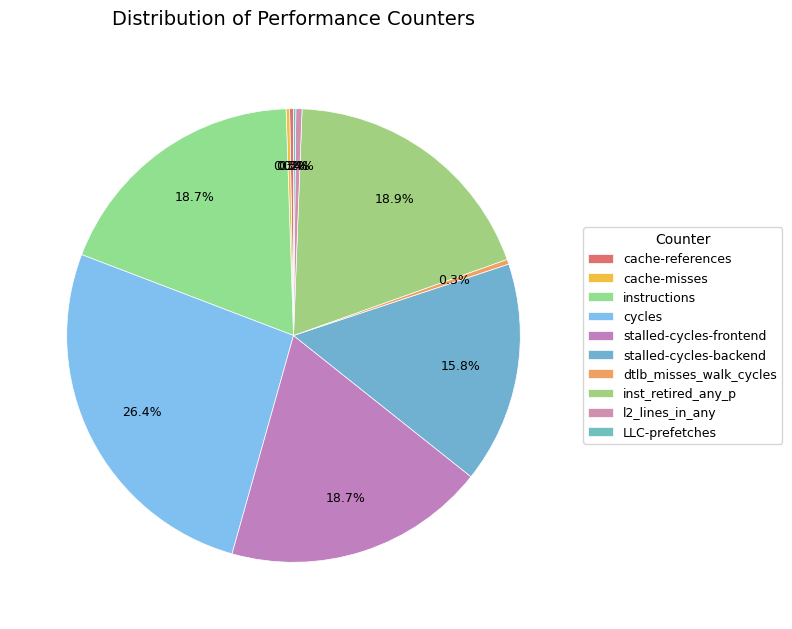

Rank the categories by value from lowest to highest.

LLC-prefetches, cache-misses, cache-references, dtlb_misses_walk_cycles, l2_lines_in_any, stalled-cycles-backend, instructions, stalled-cycles-frontend, inst_retired_any_p, cycles